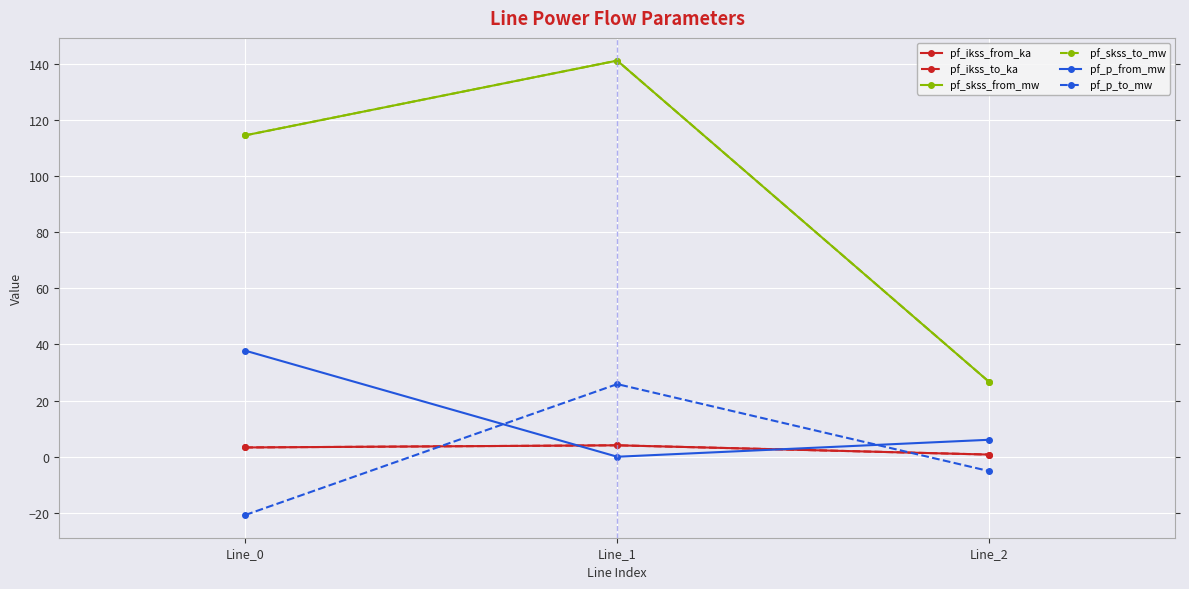

Is this an area chart (filled region under the line)?

No